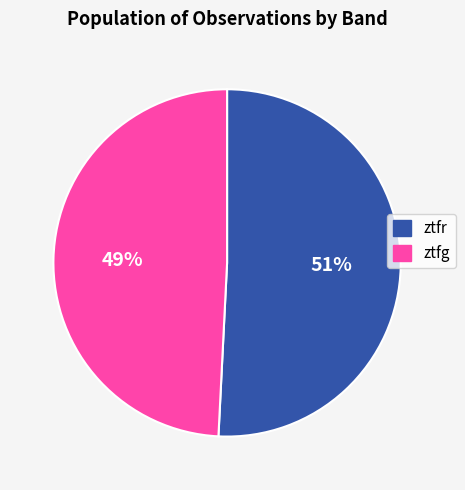

Is it true that ztfr is 51% of the pie?

True